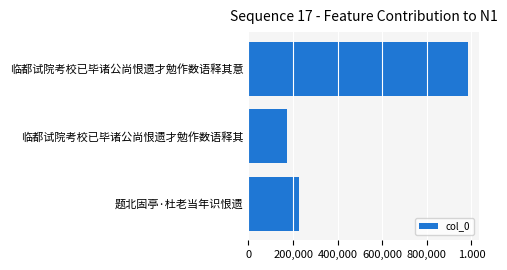

What is the greatest value displayed?

985167